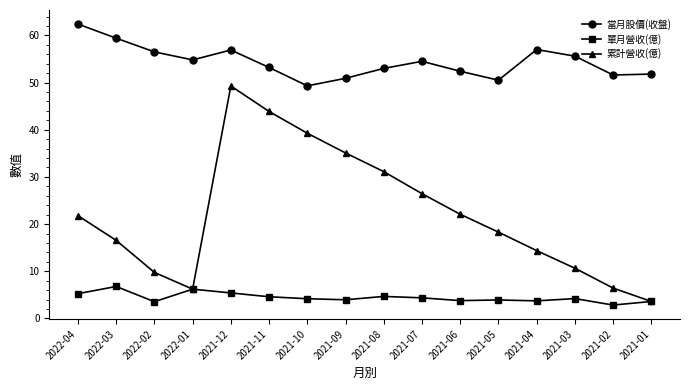

What are all the series names shown in the legend?

當月股價(收盤), 單月營收(億), 累計營收(億)